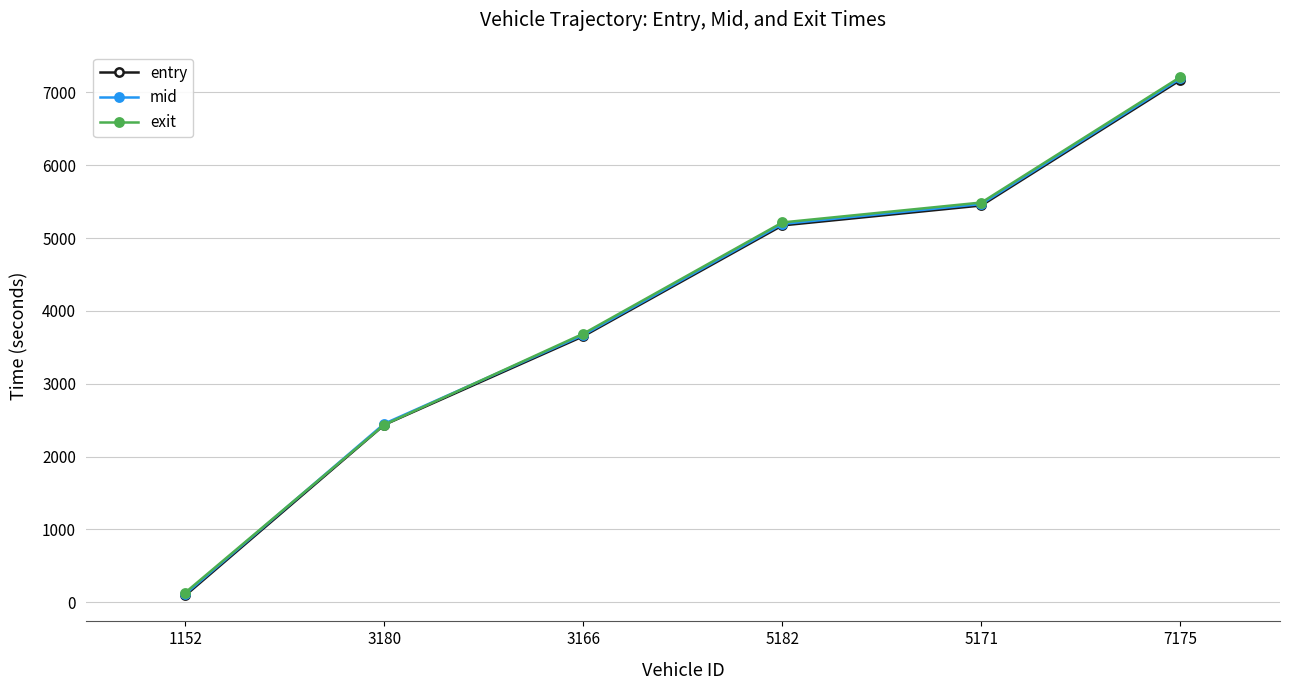

Which category has the lowest value in the entry series?

1152